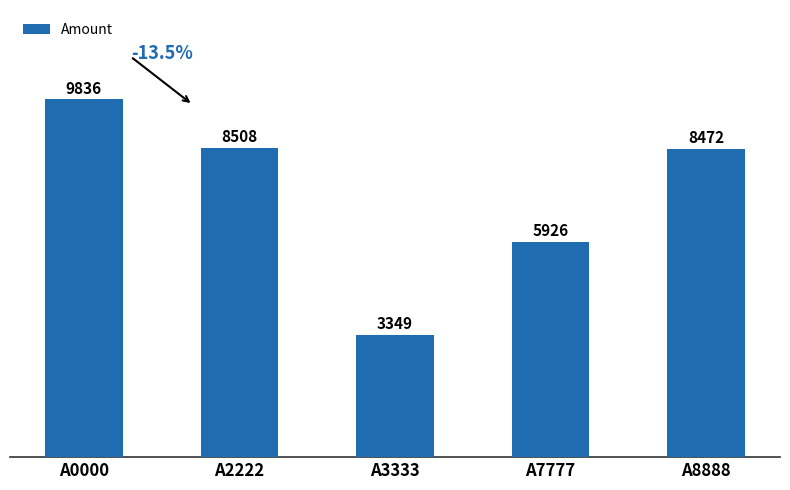

Which label corresponds to the smallest value in the chart?

A3333